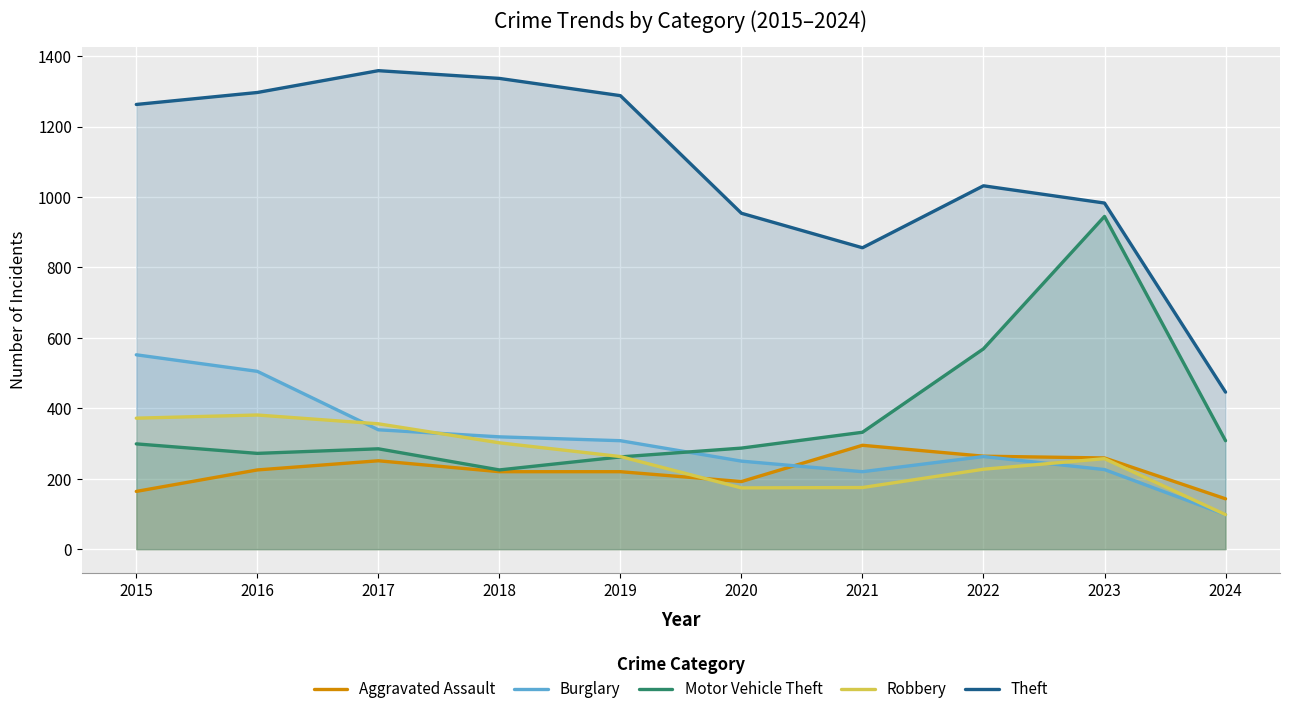

What is the sum of the Aggravated Assault values at 2018 and 2017?

471